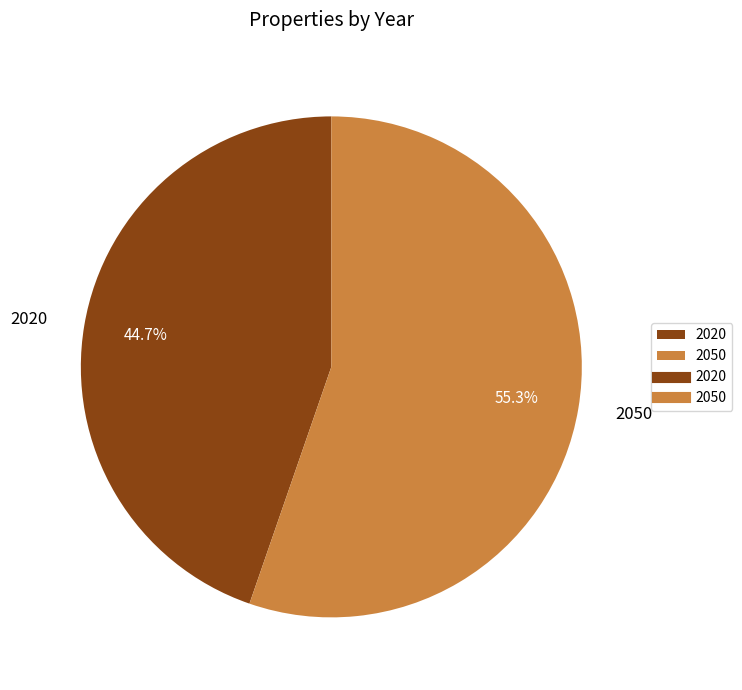

To the nearest percent, what portion does 2020 represent?

45%